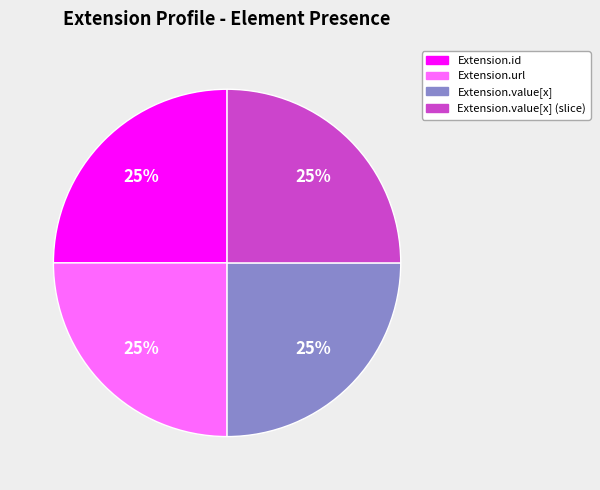

Does any single category account for the majority?

No